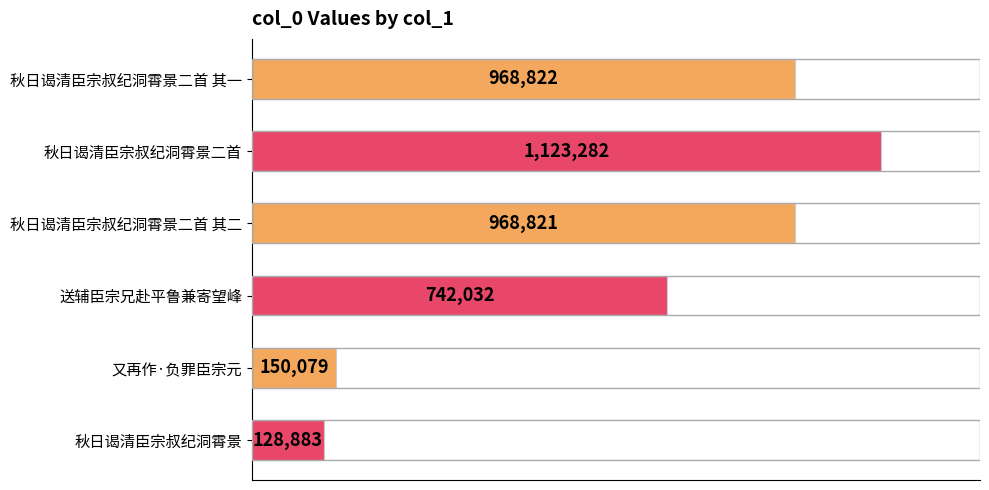

Does the chart contain any negative values?

No